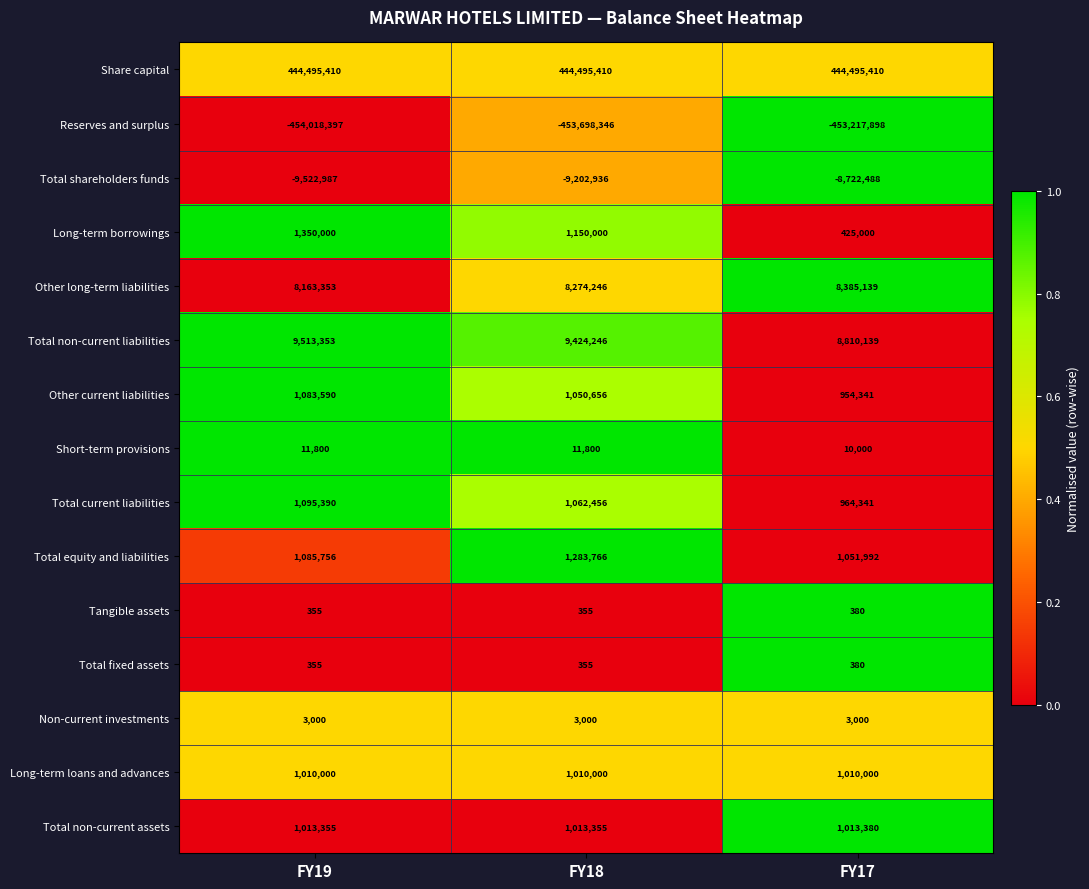

Which series changed the most between FY19 and FY17?

Long-term borrowings